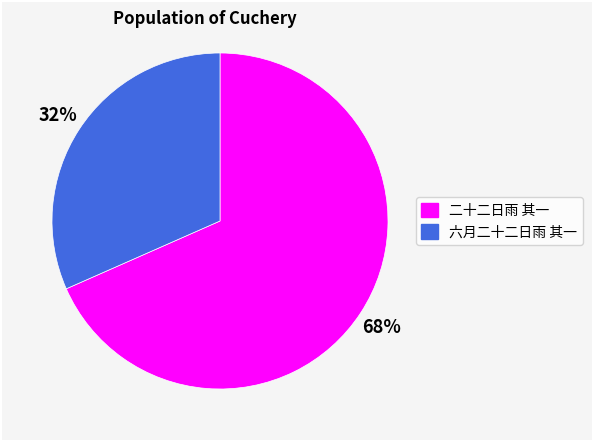

To the nearest percent, what portion does 二十二日雨 其一 represent?

68%